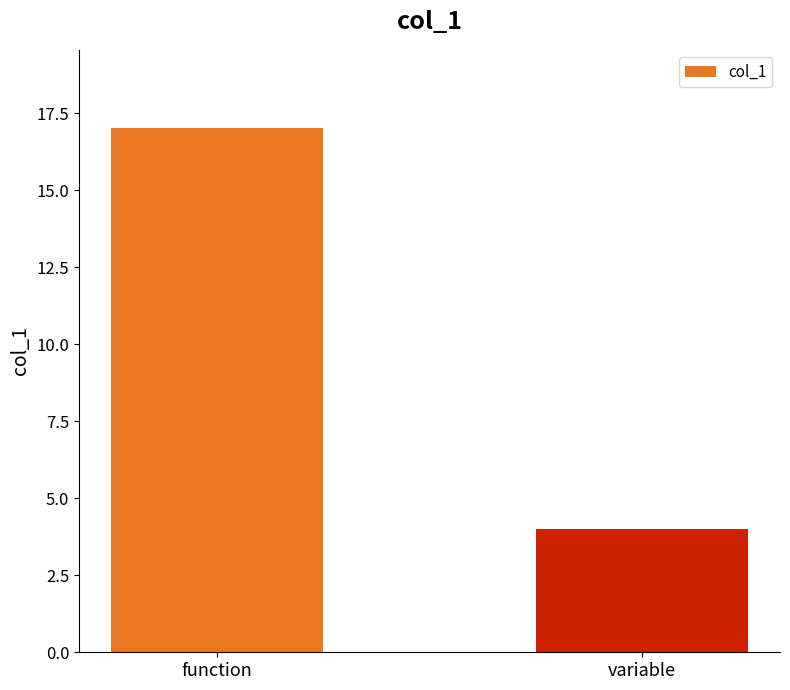

What is the difference between the maximum and minimum values?

13